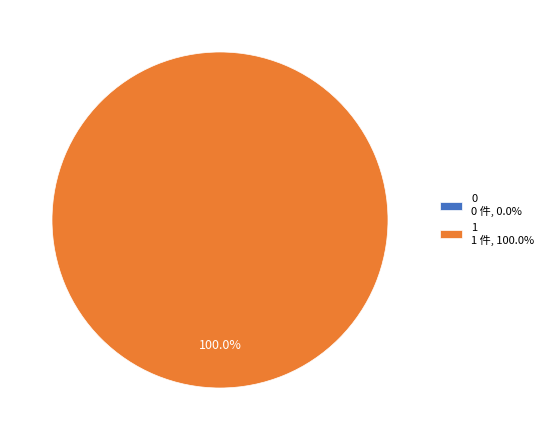

Rank the categories by value from lowest to highest.

0, 1